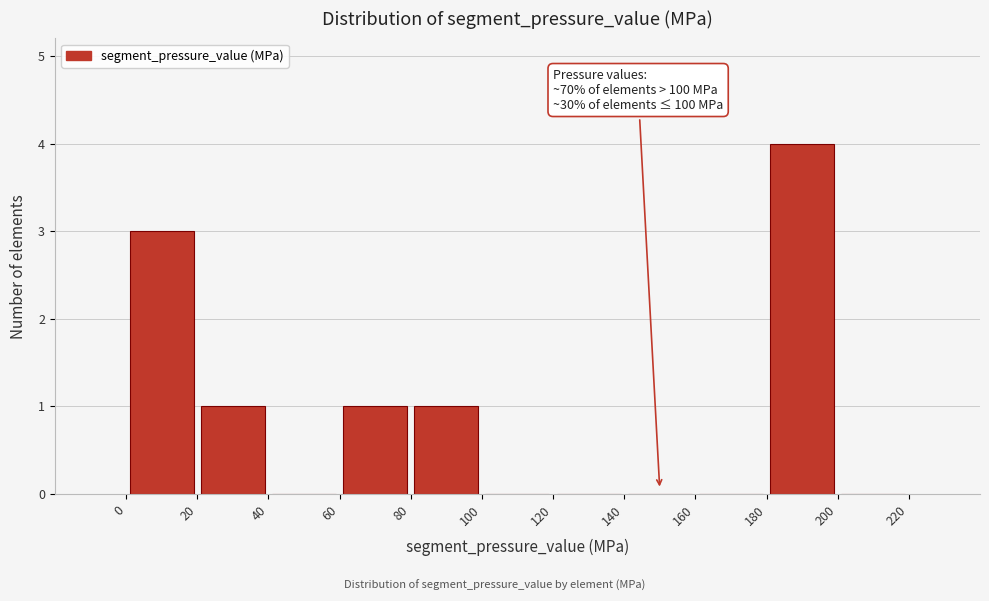

Which range on the x-axis has the tallest bar?

180 to 200